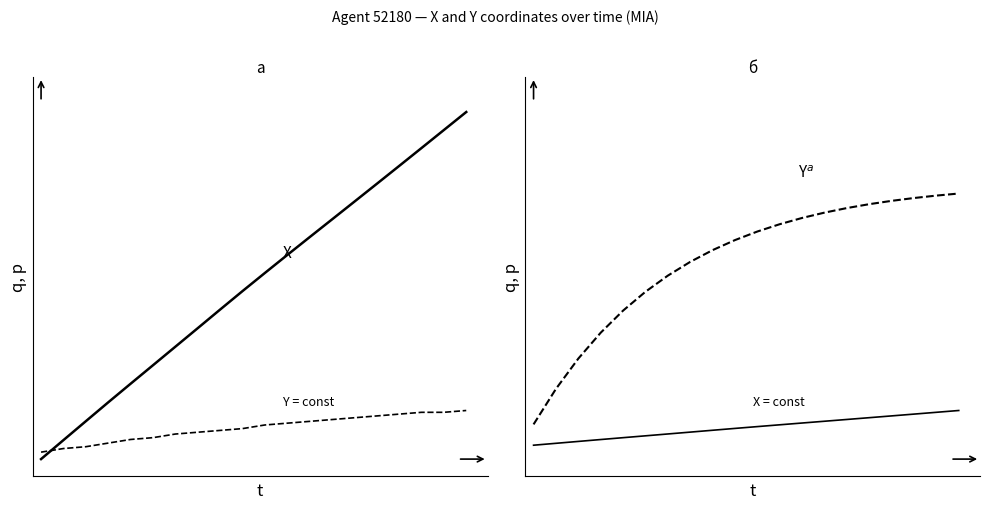

The Y series shows 0.5 at 14. True or false?

False